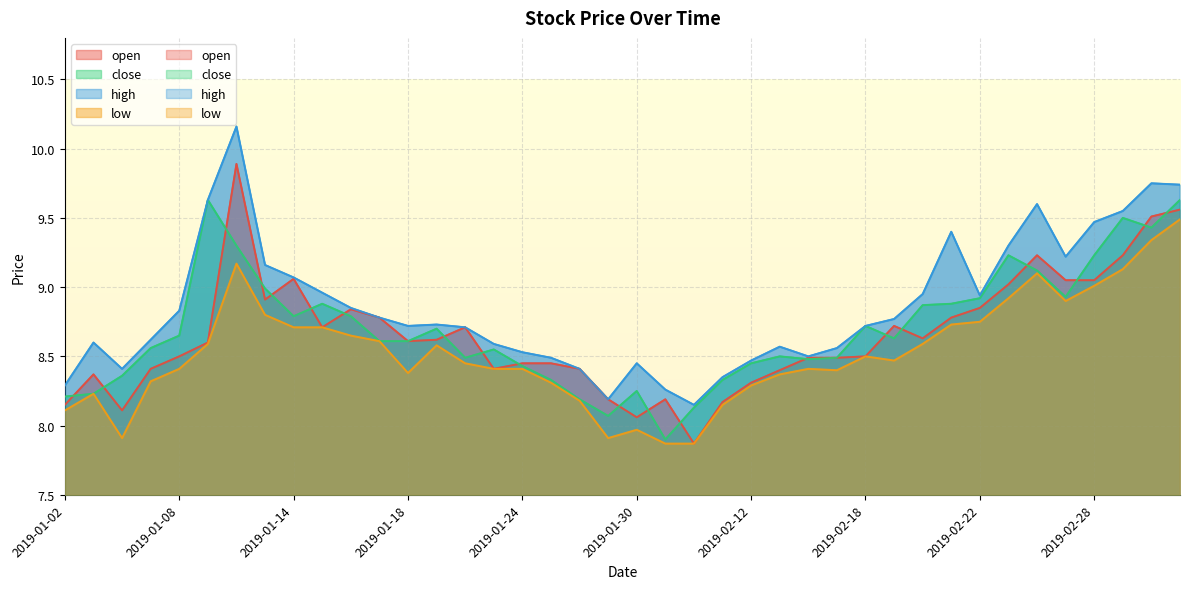

How many times do open and close cross each other?

20